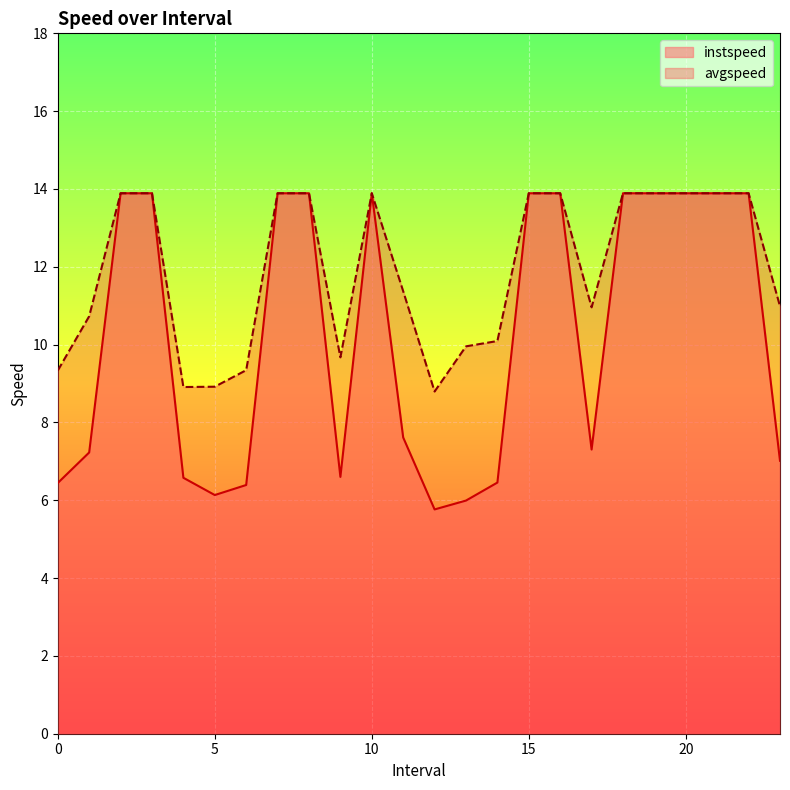

How many distinct data groups are displayed?

2